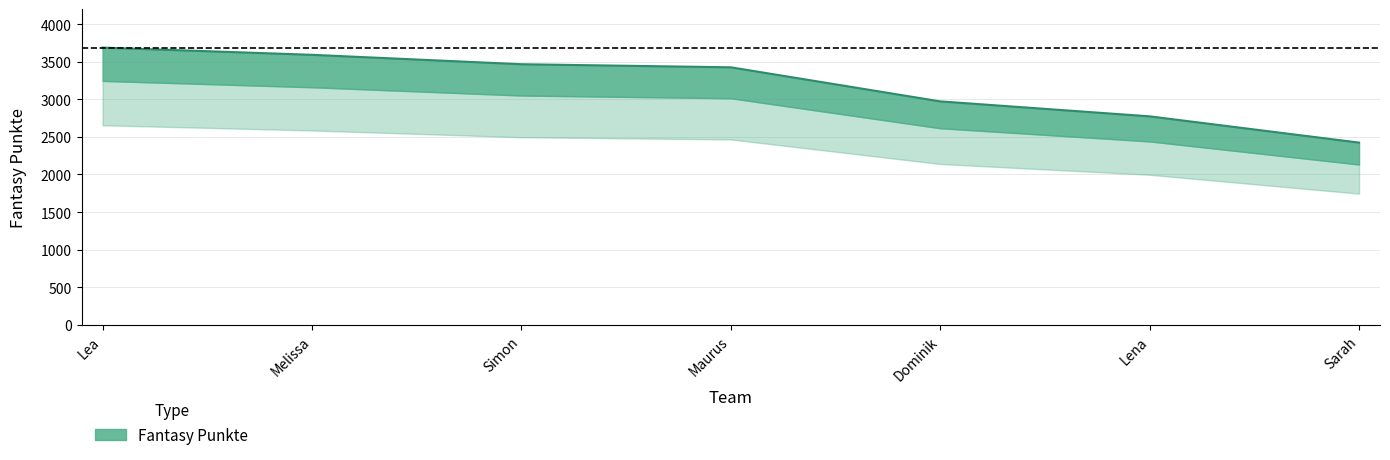

What is the minimum value shown in the chart?

2424